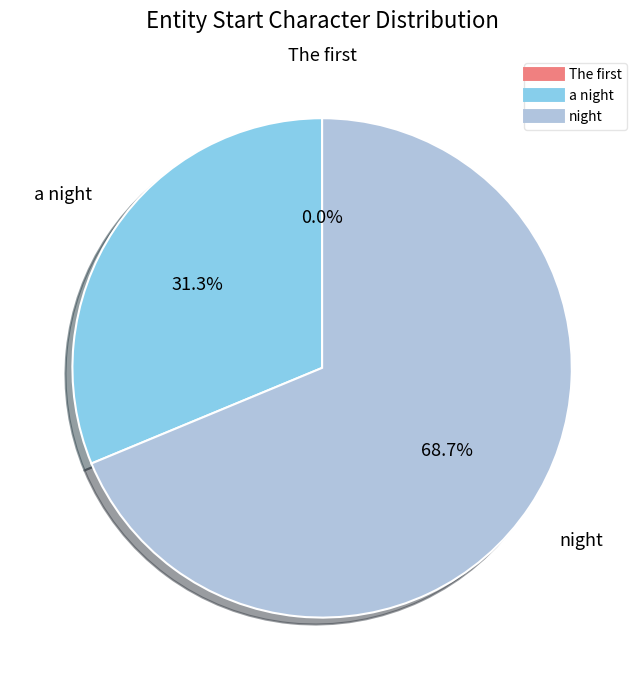

Does 1 account for over 50% of the chart?

No